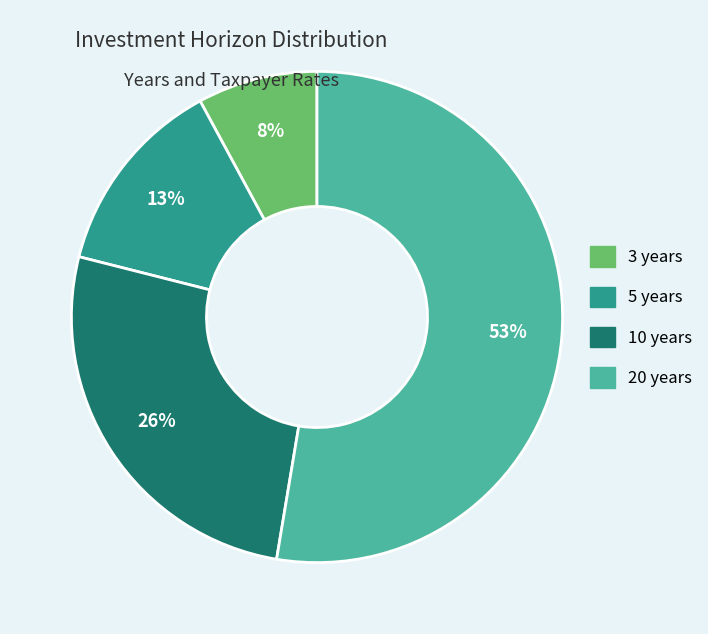

Rank the categories by value from highest to lowest.

20 years, 10 years, 5 years, 3 years